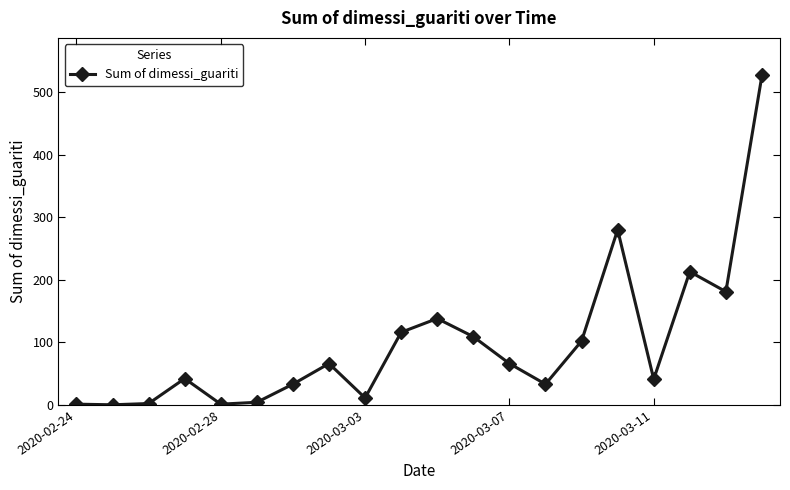

What is the greatest value displayed?

527